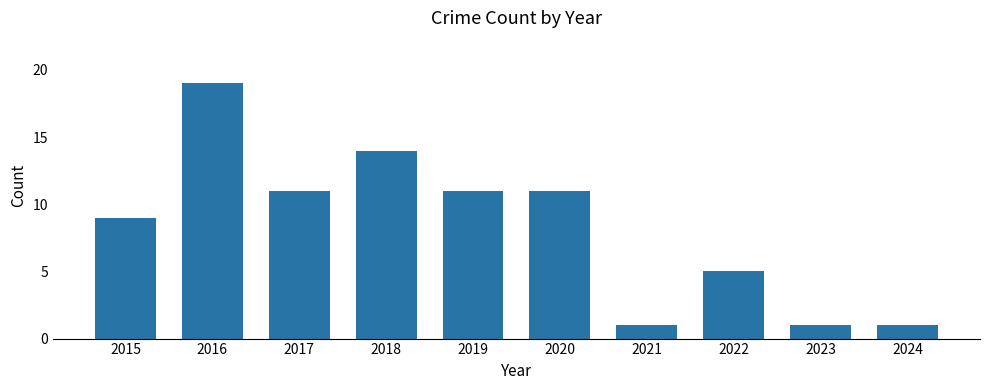

What is the difference between the maximum and minimum values?

18